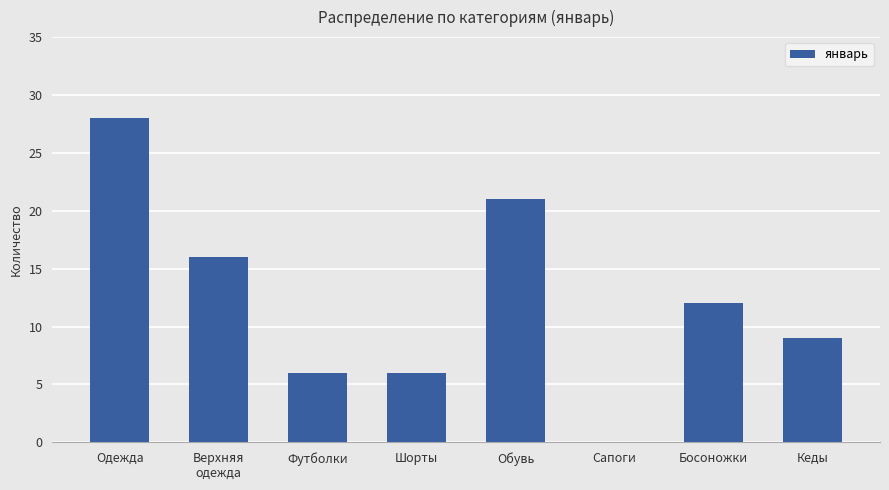

What is the sum of all values?

98